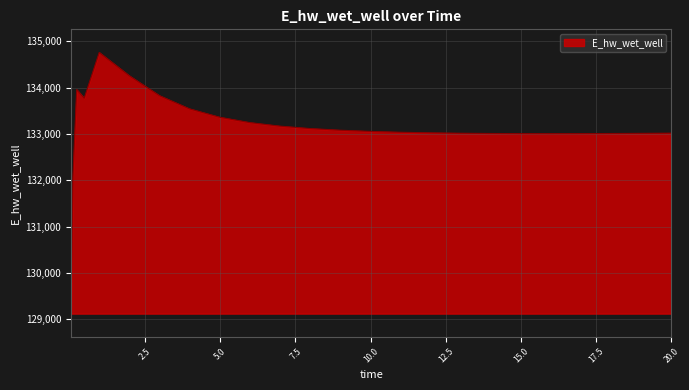

What is the minimum value shown in the chart?

129124.4